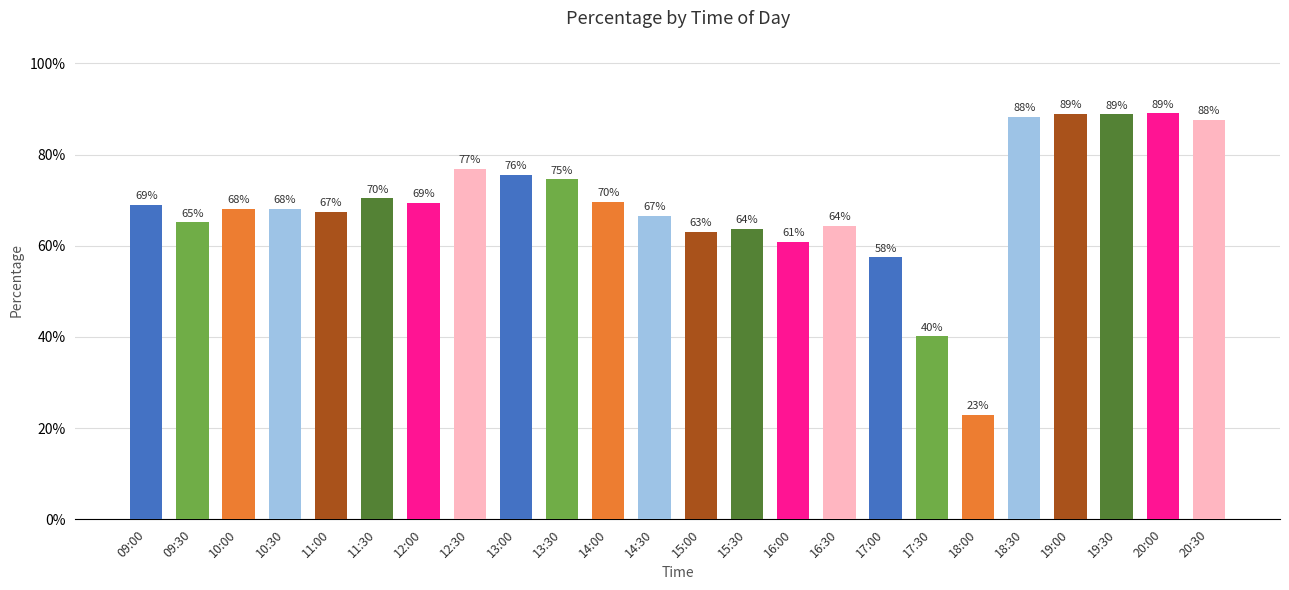

Are the bars horizontal?

No